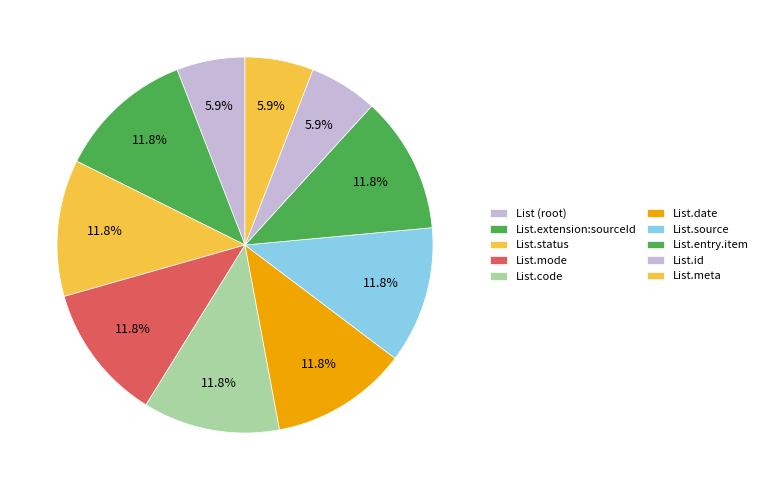

How many segments does this pie chart have?

10